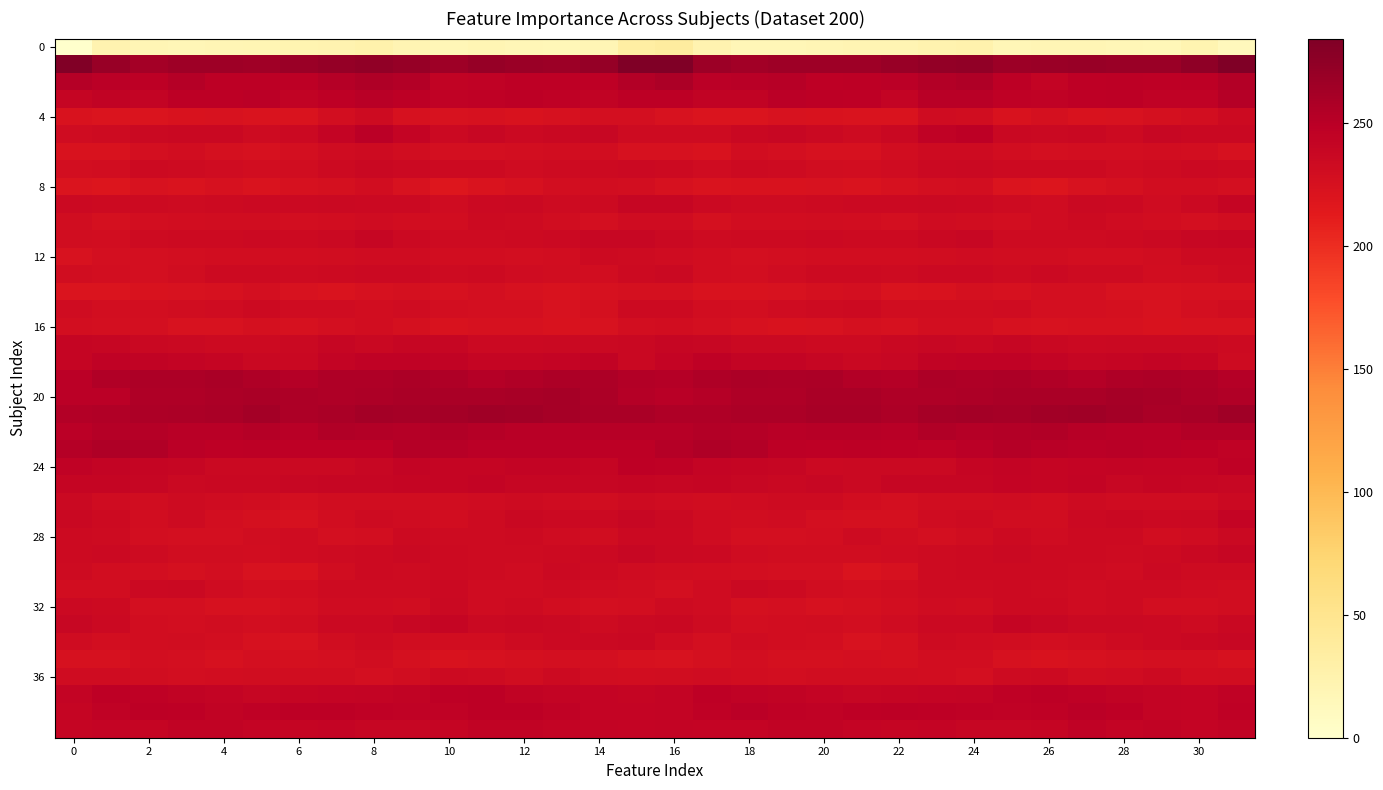

How many categories are shown in the chart?

32